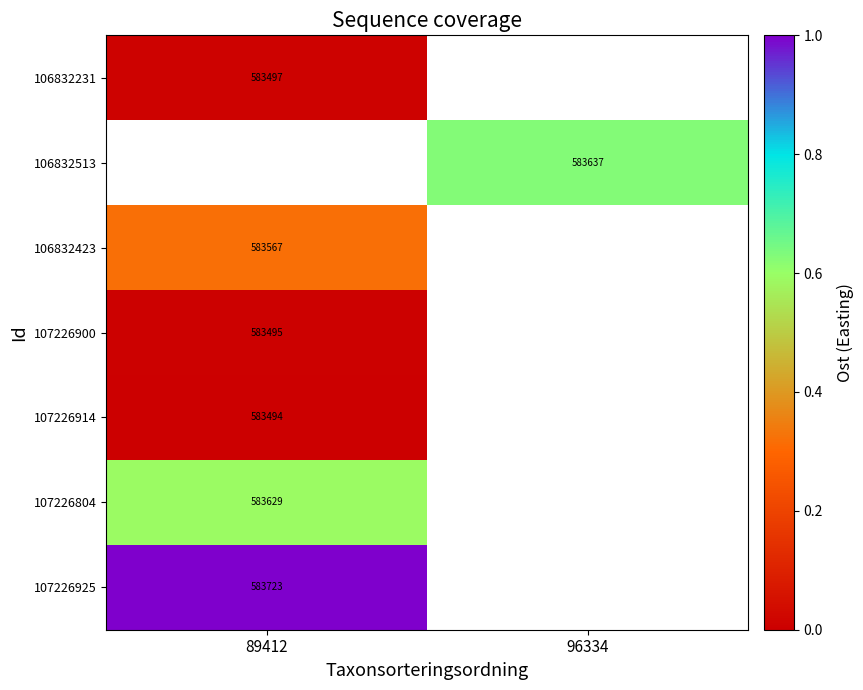

Read the 107226804 value at 89412.

0.6